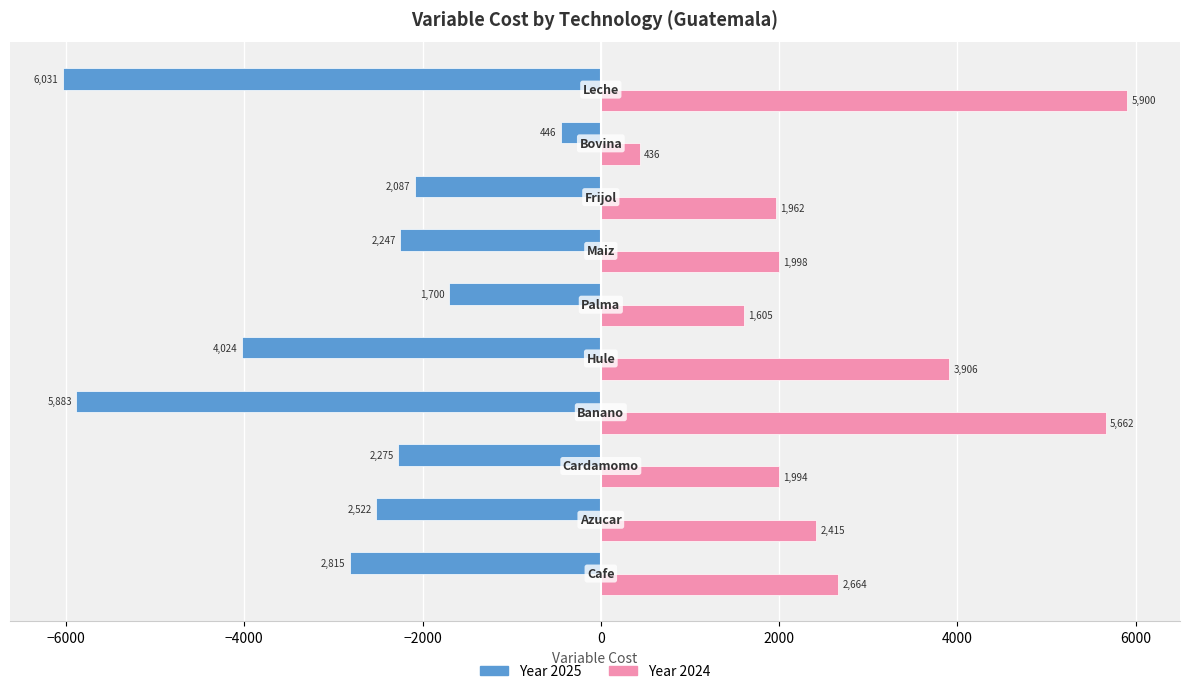

List the series in order of their overall mean, lowest first.

Year 2025, Year 2024